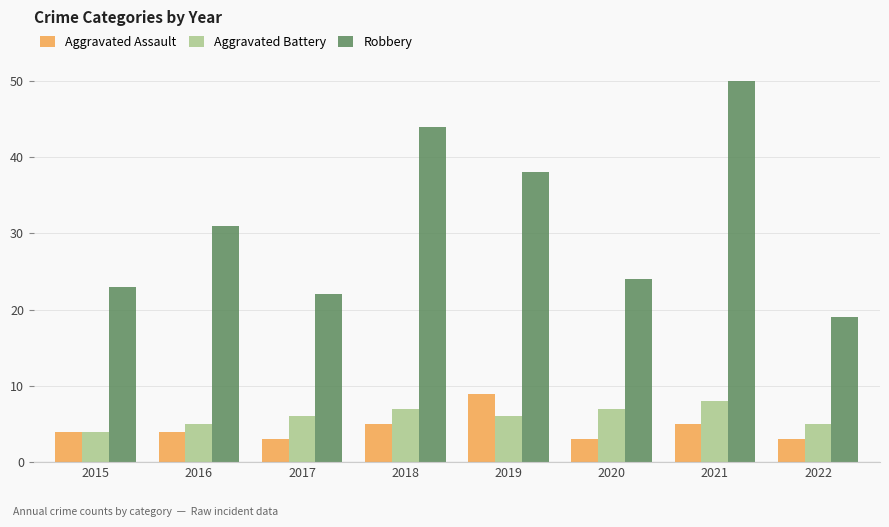

True or false: Aggravated Battery has a value of 9 at 2019.

False